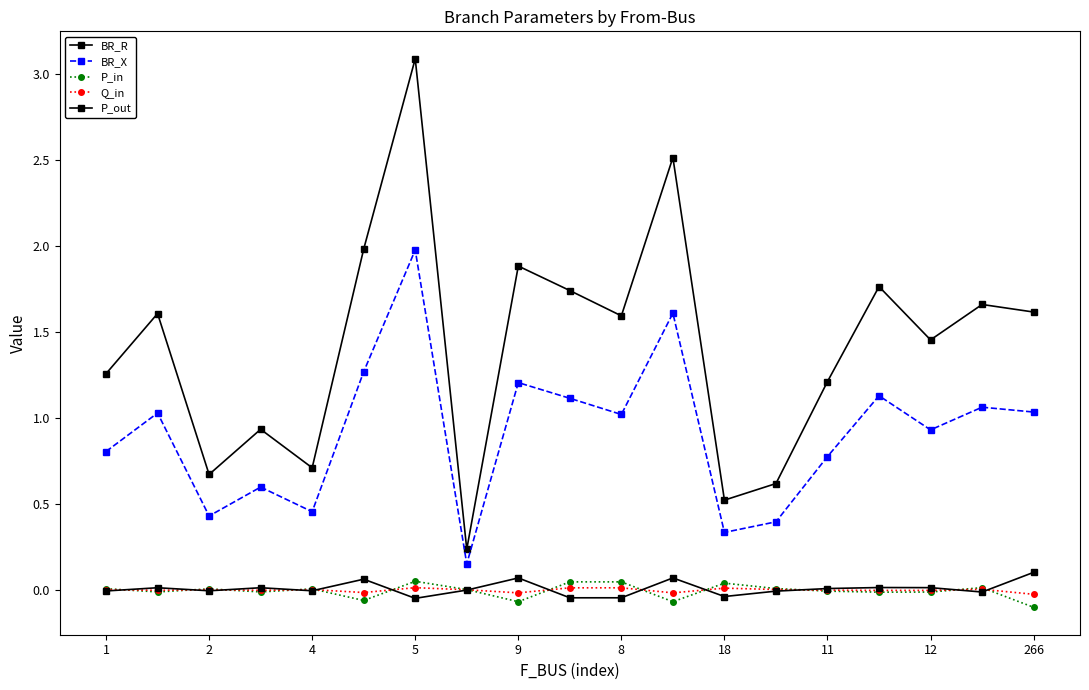

Rank the series by their maximum value, from lowest to highest.

Q_in, P_in, P_out, BR_X, BR_R